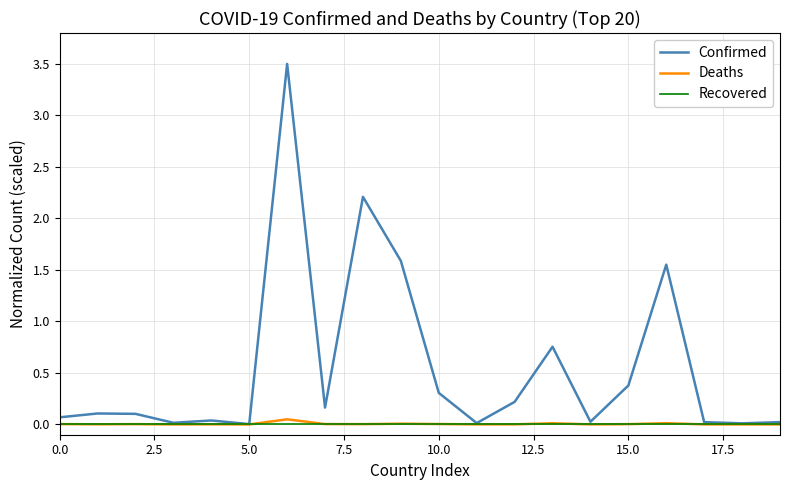

Which series has the largest total across all categories?

Confirmed